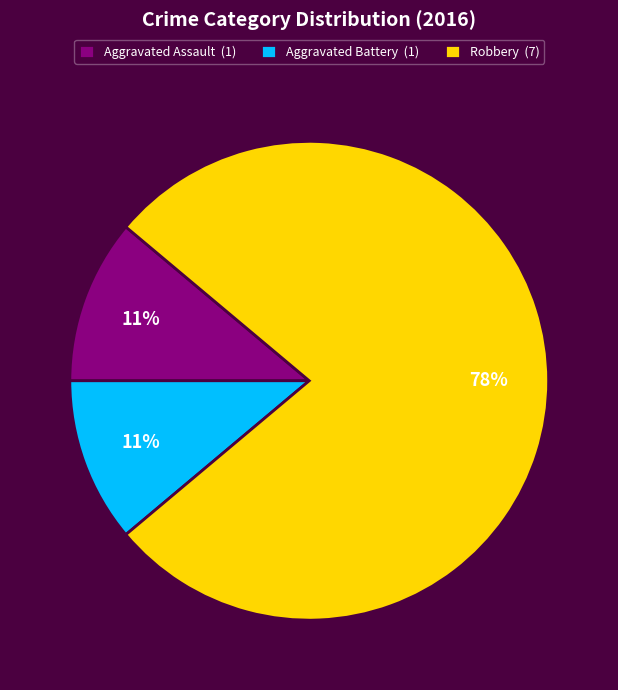

Approximately how many times larger is the value at Aggravated Assault (1) compared to Aggravated Battery (1)?

1.0